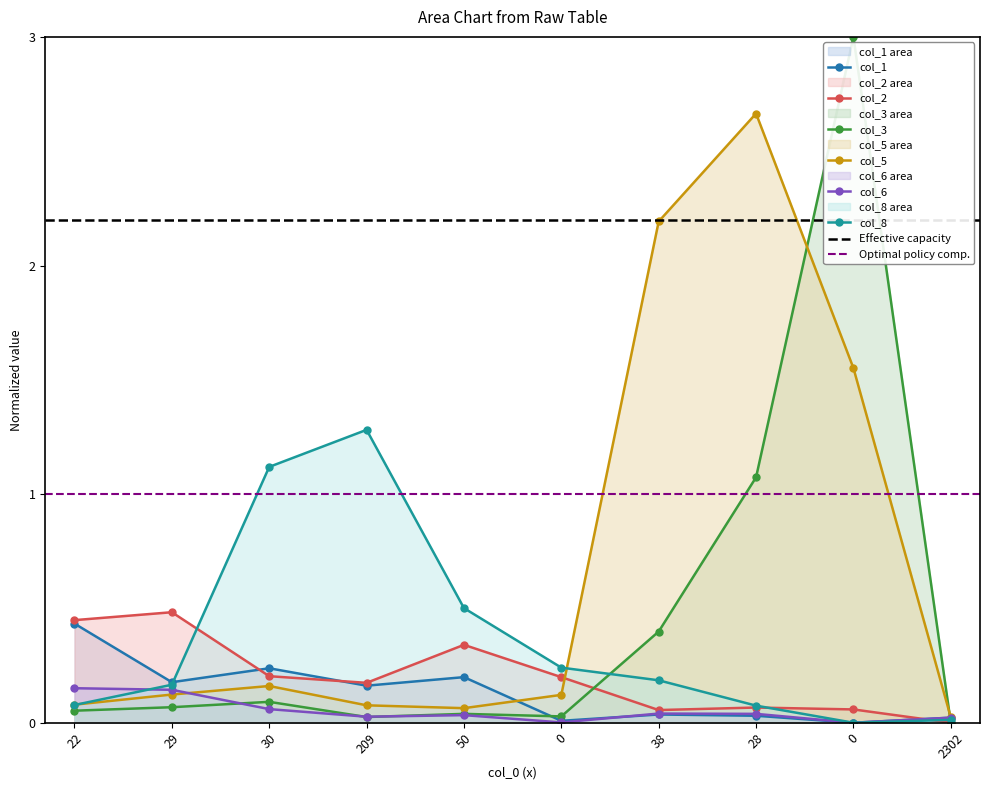

What is the total value across all series at 2302?

0.1